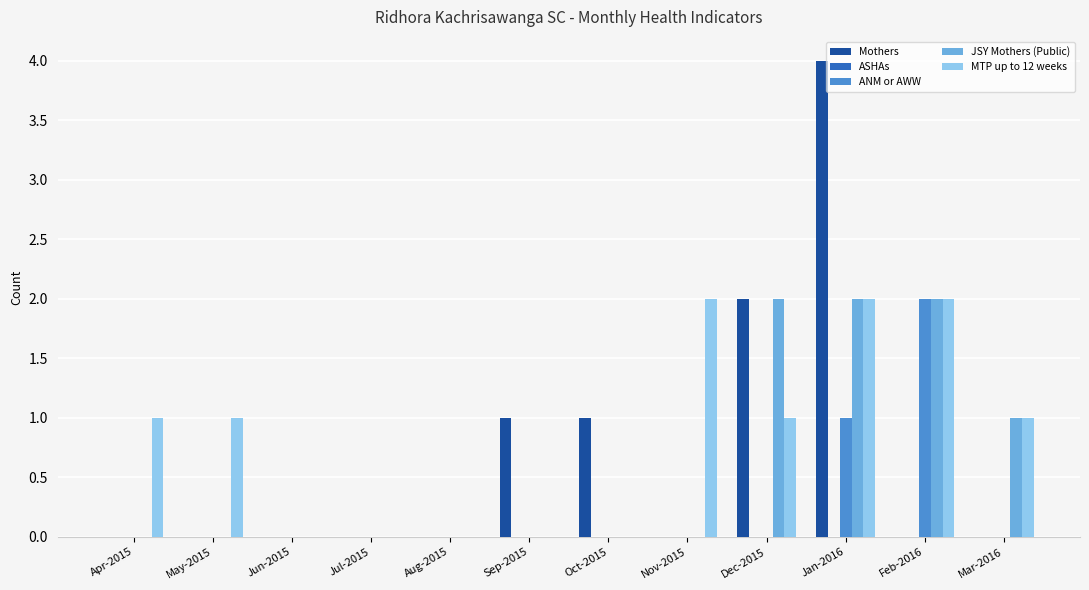

What is the highest value of the ANM or AWW series?

2